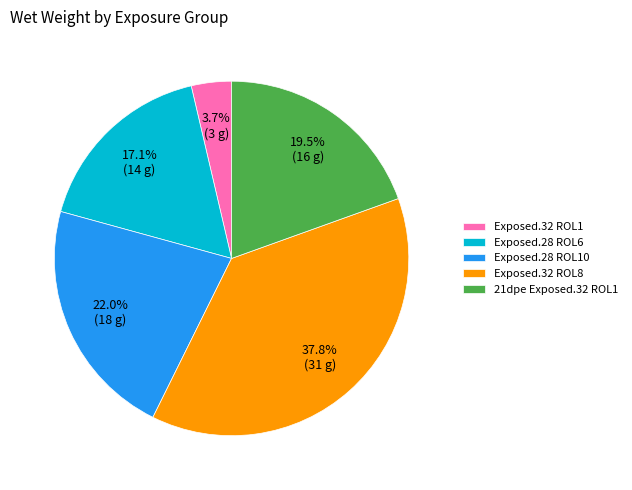

Is there a majority slice in this chart?

No